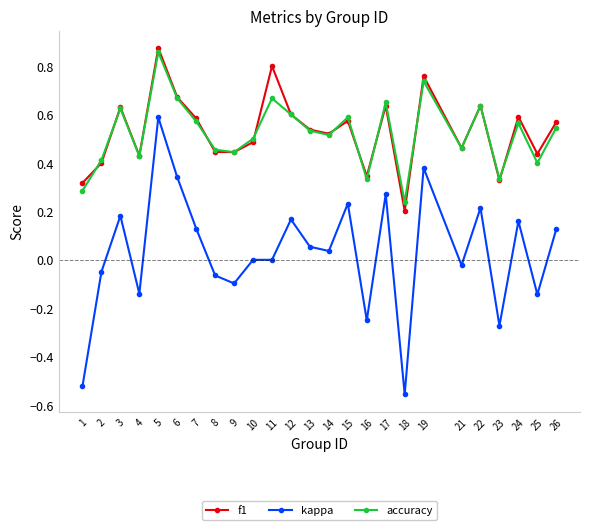

At which category does the chart reach its minimum across all series?

18